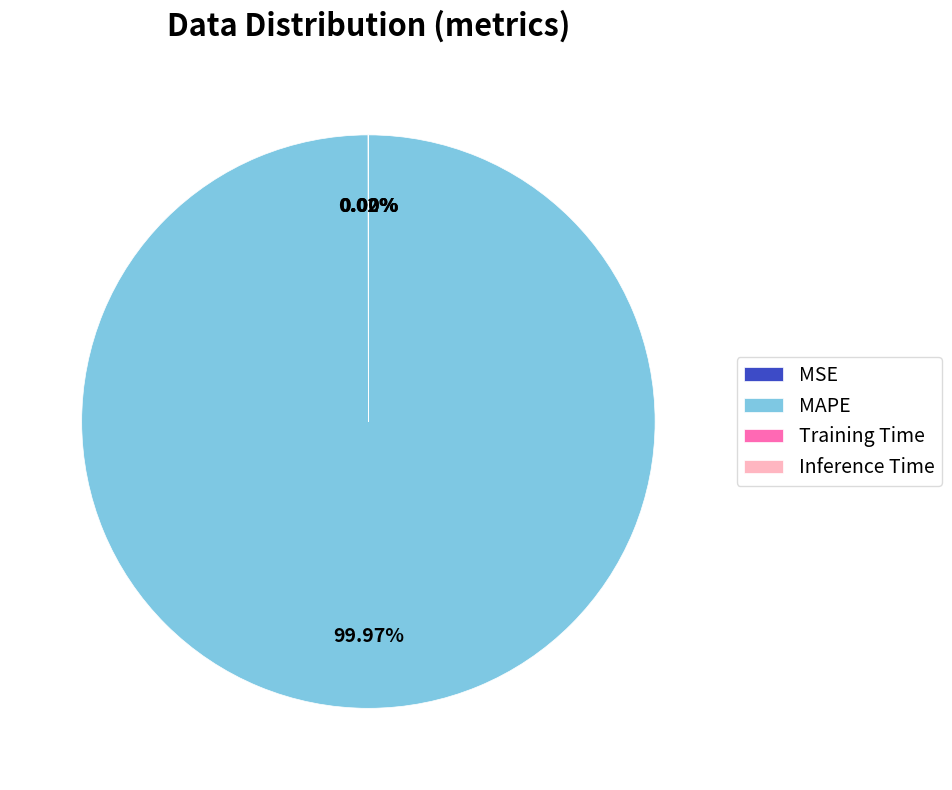

Which category has the biggest portion of the pie?

MAPE